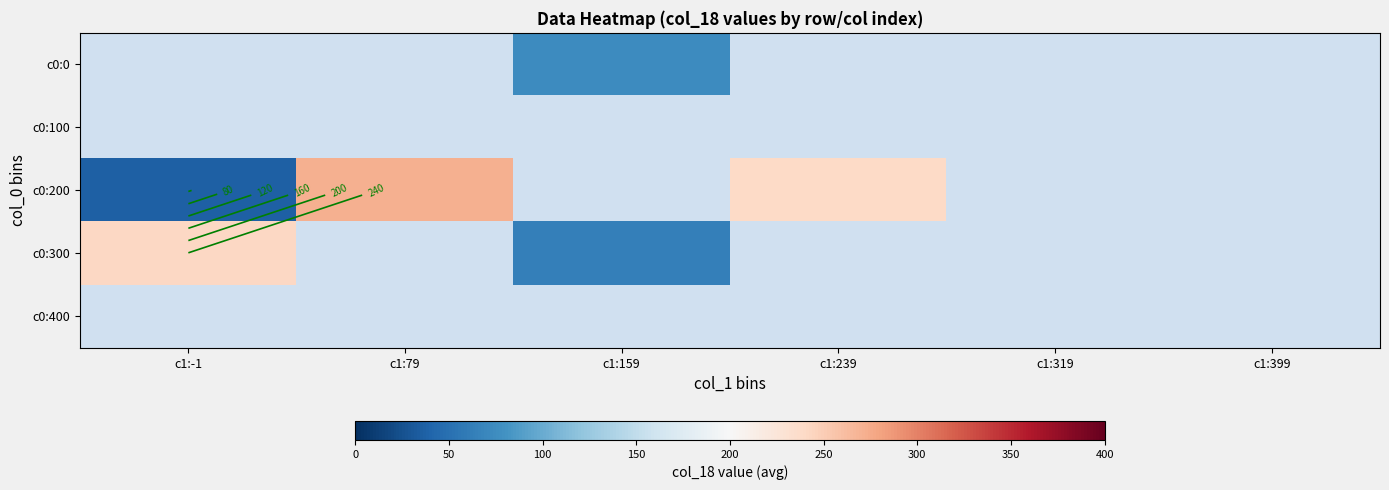

At which category is the sum across all series the highest?

c1:-1